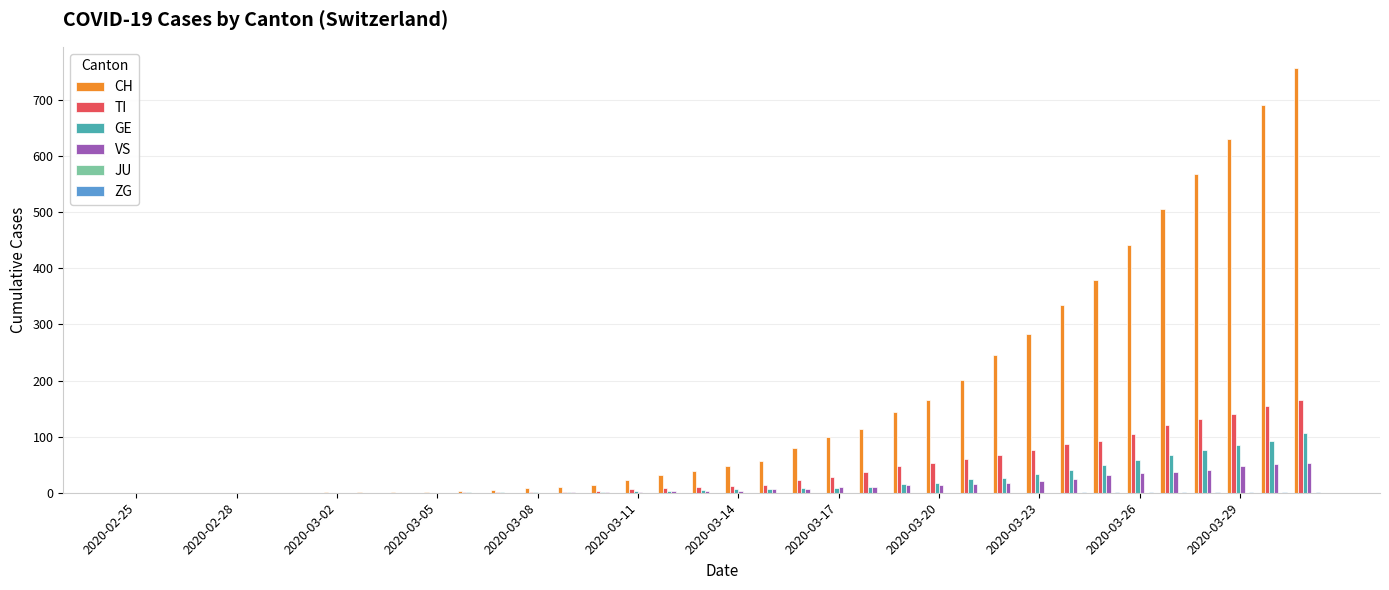

What is the highest value of the VS series?

53